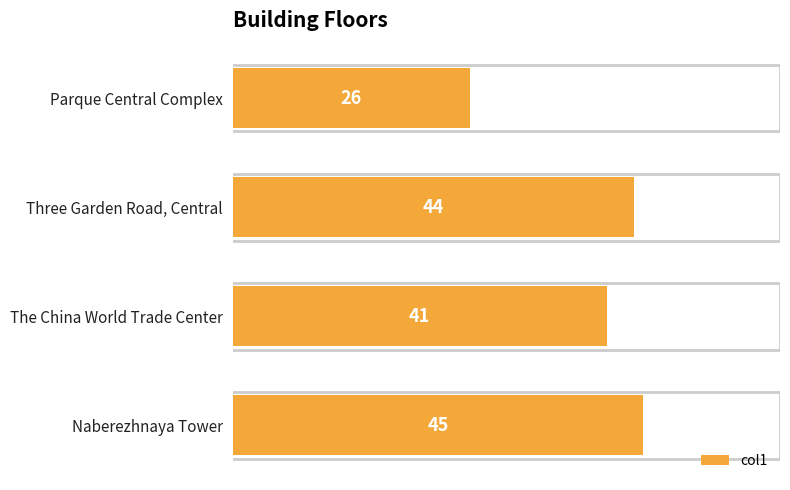

List the labels in order of value, largest first.

Naberezhnaya Tower, Three Garden Road, Central, The China World Trade Center, Parque Central Complex